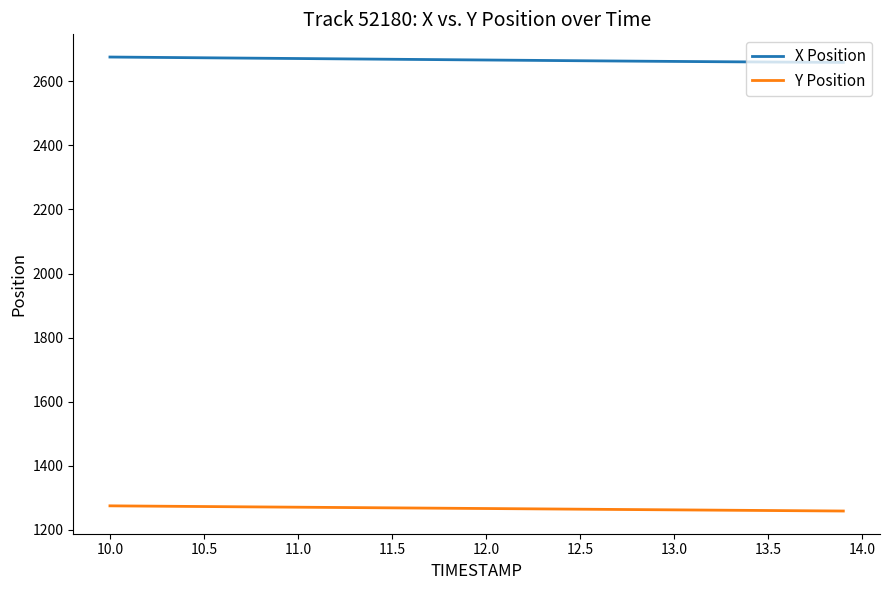

True or false: Y Position and X Position intersect in this chart.

False